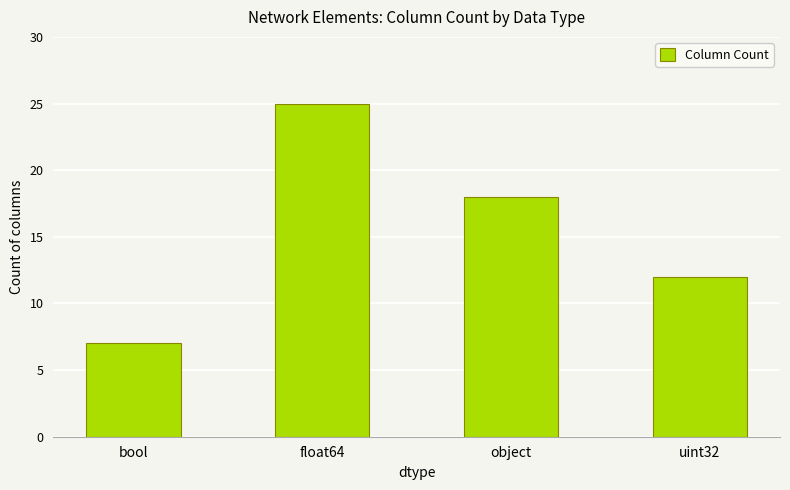

Rank the categories by value from highest to lowest.

float64, object, uint32, bool